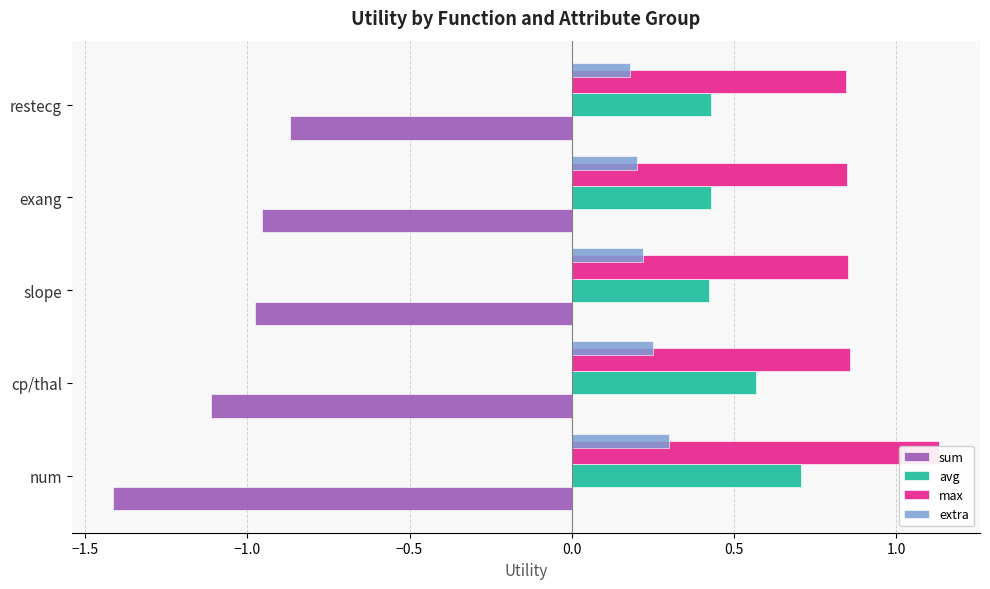

Count the number of categories in the chart.

5